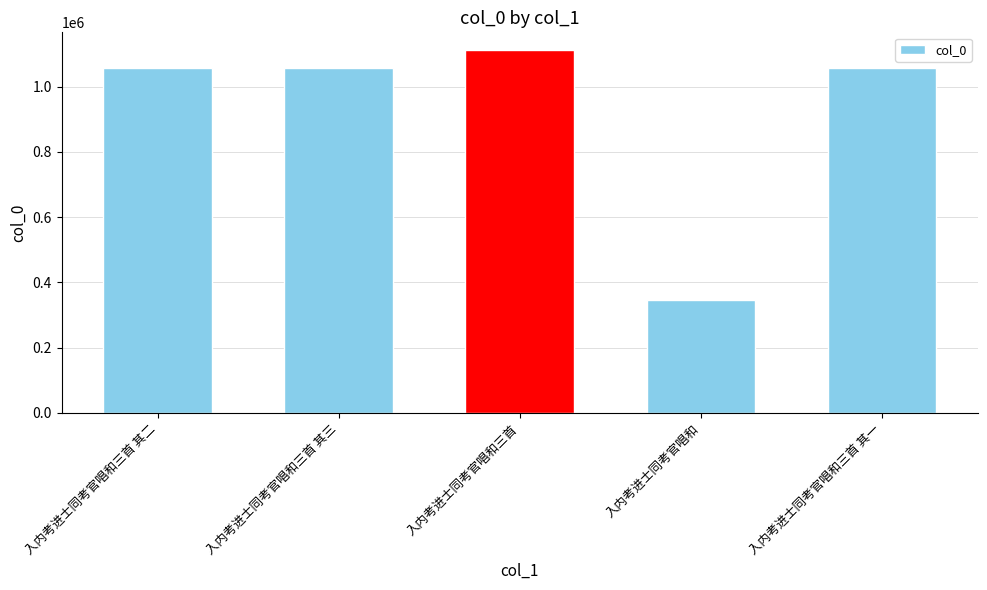

What is the average value?

926002